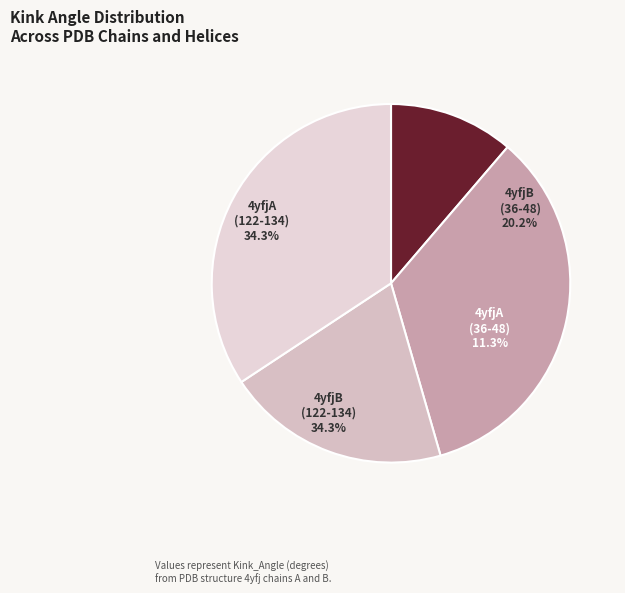

Is 4yfjA (Helix 122-134) the majority of the pie?

No